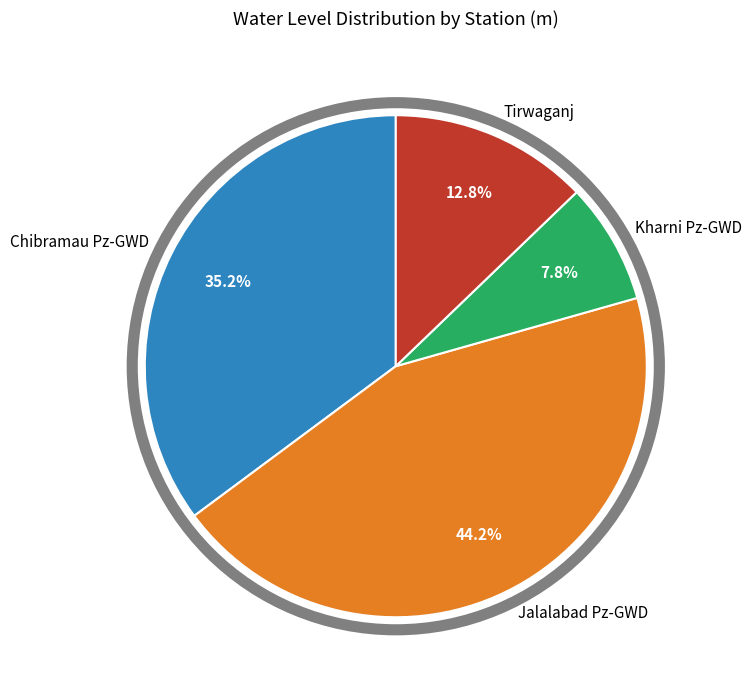

To the nearest percent, what is the average slice percentage?

25%